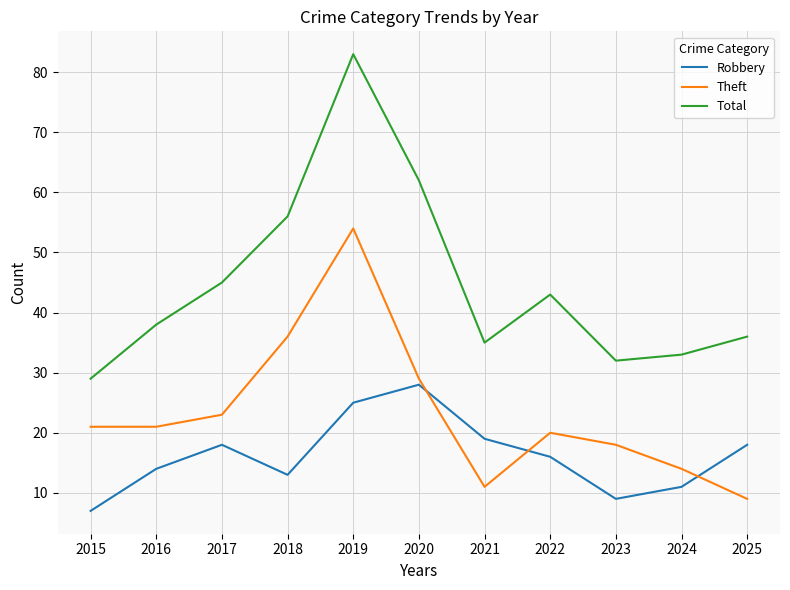

Is this an area chart (filled region under the line)?

No